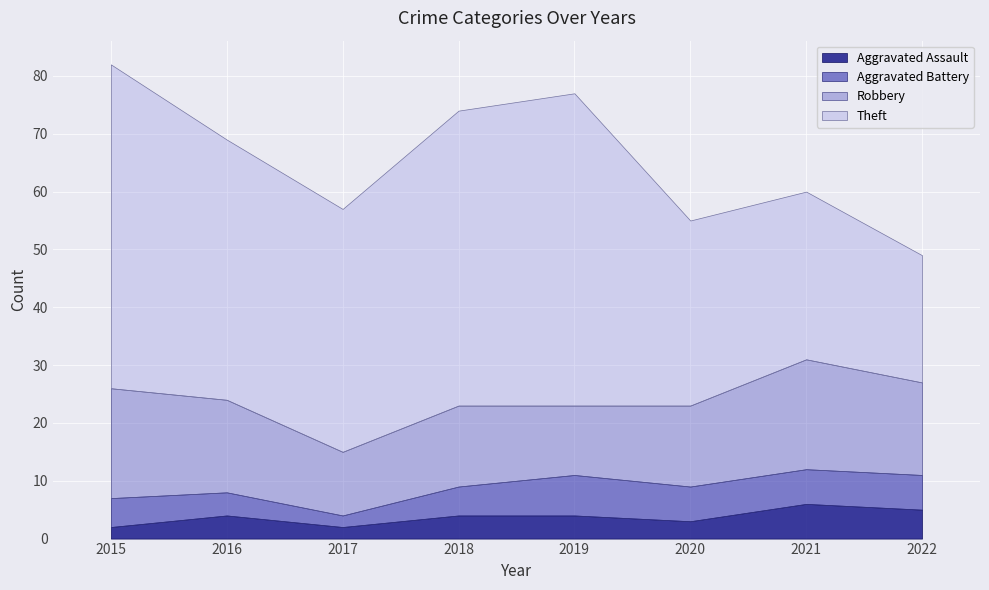

Which series changed the most between 2020 and 2022?

Theft